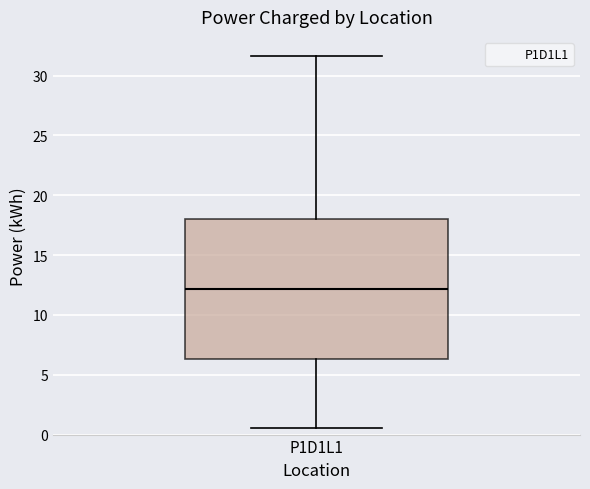

Where is the upper edge of the box for P1D1L1 on the y-axis? The values are not printed on the chart, so give them approximately, as read against the axis.

18.0